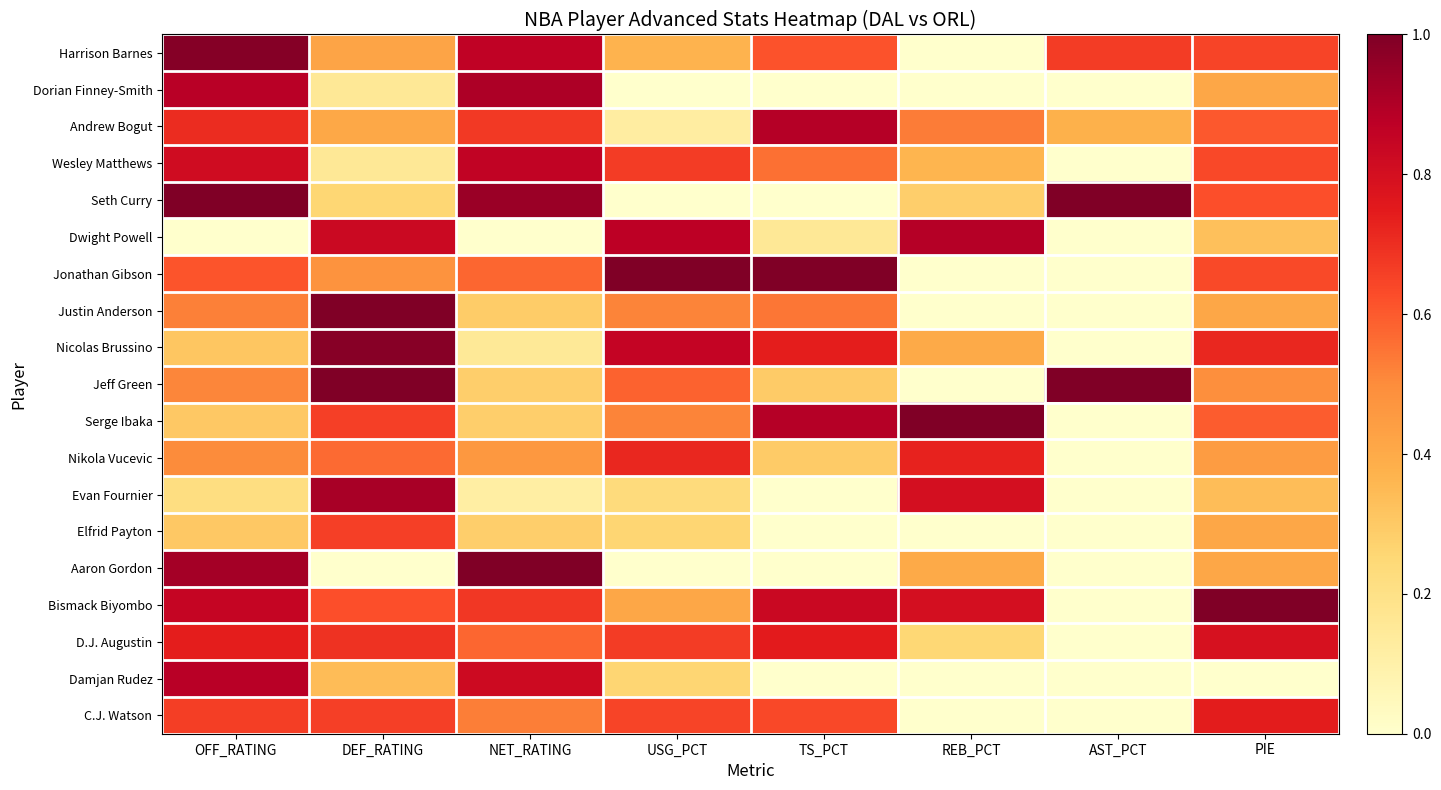

Reading right to left, list all the values displayed in this chart.

Harrison Barnes: PIE=0.6	AST_PCT=0.7	REB_PCT=0.0	TS_PCT=0.6	USG_PCT=0.4	NET_RATING=0.9	DEF_RATING=0.4	OFF_RATING=1.0
Dorian Finney-Smith: PIE=0.4	AST_PCT=0.0	REB_PCT=0.0	TS_PCT=0.0	USG_PCT=0.0	NET_RATING=0.9	DEF_RATING=0.2	OFF_RATING=0.9
Andrew Bogut: PIE=0.6	AST_PCT=0.4	REB_PCT=0.5	TS_PCT=0.9	USG_PCT=0.1	NET_RATING=0.7	DEF_RATING=0.4	OFF_RATING=0.7
Wesley Matthews: PIE=0.6	AST_PCT=0.0	REB_PCT=0.4	TS_PCT=0.6	USG_PCT=0.7	NET_RATING=0.9	DEF_RATING=0.2	OFF_RATING=0.8
Seth Curry: PIE=0.6	AST_PCT=1.0	REB_PCT=0.3	TS_PCT=0.0	USG_PCT=0.0	NET_RATING=0.9	DEF_RATING=0.3	OFF_RATING=1.0
Dwight Powell: PIE=0.3	AST_PCT=0.0	REB_PCT=0.9	TS_PCT=0.2	USG_PCT=0.9	NET_RATING=0.0	DEF_RATING=0.8	OFF_RATING=0.0
Jonathan Gibson: PIE=0.6	AST_PCT=0.0	REB_PCT=0.0	TS_PCT=1.0	USG_PCT=1.0	NET_RATING=0.6	DEF_RATING=0.5	OFF_RATING=0.6
Justin Anderson: PIE=0.4	AST_PCT=0.0	REB_PCT=0.0	TS_PCT=0.5	USG_PCT=0.5	NET_RATING=0.3	DEF_RATING=1.0	OFF_RATING=0.5
Nicolas Brussino: PIE=0.7	AST_PCT=0.0	REB_PCT=0.4	TS_PCT=0.7	USG_PCT=0.8	NET_RATING=0.2	DEF_RATING=1.0	OFF_RATING=0.3
Jeff Green: PIE=0.5	AST_PCT=1.0	REB_PCT=0.0	TS_PCT=0.3	USG_PCT=0.6	NET_RATING=0.3	DEF_RATING=1.0	OFF_RATING=0.5
Serge Ibaka: PIE=0.6	AST_PCT=0.0	REB_PCT=1.0	TS_PCT=0.9	USG_PCT=0.5	NET_RATING=0.3	DEF_RATING=0.7	OFF_RATING=0.3
Nikola Vucevic: PIE=0.4	AST_PCT=0.0	REB_PCT=0.7	TS_PCT=0.3	USG_PCT=0.7	NET_RATING=0.5	DEF_RATING=0.6	OFF_RATING=0.5
Evan Fournier: PIE=0.3	AST_PCT=0.0	REB_PCT=0.8	TS_PCT=0.0	USG_PCT=0.2	NET_RATING=0.1	DEF_RATING=0.9	OFF_RATING=0.2
Elfrid Payton: PIE=0.4	AST_PCT=0.0	REB_PCT=0.0	TS_PCT=0.0	USG_PCT=0.3	NET_RATING=0.3	DEF_RATING=0.7	OFF_RATING=0.3
Aaron Gordon: PIE=0.4	AST_PCT=0.0	REB_PCT=0.4	TS_PCT=0.0	USG_PCT=0.0	NET_RATING=1.0	DEF_RATING=0.0	OFF_RATING=0.9
Bismack Biyombo: PIE=1.0	AST_PCT=0.0	REB_PCT=0.8	TS_PCT=0.8	USG_PCT=0.4	NET_RATING=0.7	DEF_RATING=0.6	OFF_RATING=0.8
D.J. Augustin: PIE=0.8	AST_PCT=0.0	REB_PCT=0.3	TS_PCT=0.7	USG_PCT=0.7	NET_RATING=0.6	DEF_RATING=0.7	OFF_RATING=0.7
Damjan Rudez: PIE=0.0	AST_PCT=0.0	REB_PCT=0.0	TS_PCT=0.0	USG_PCT=0.3	NET_RATING=0.8	DEF_RATING=0.3	OFF_RATING=0.9
C.J. Watson: PIE=0.7	AST_PCT=0.0	REB_PCT=0.0	TS_PCT=0.6	USG_PCT=0.6	NET_RATING=0.5	DEF_RATING=0.7	OFF_RATING=0.7